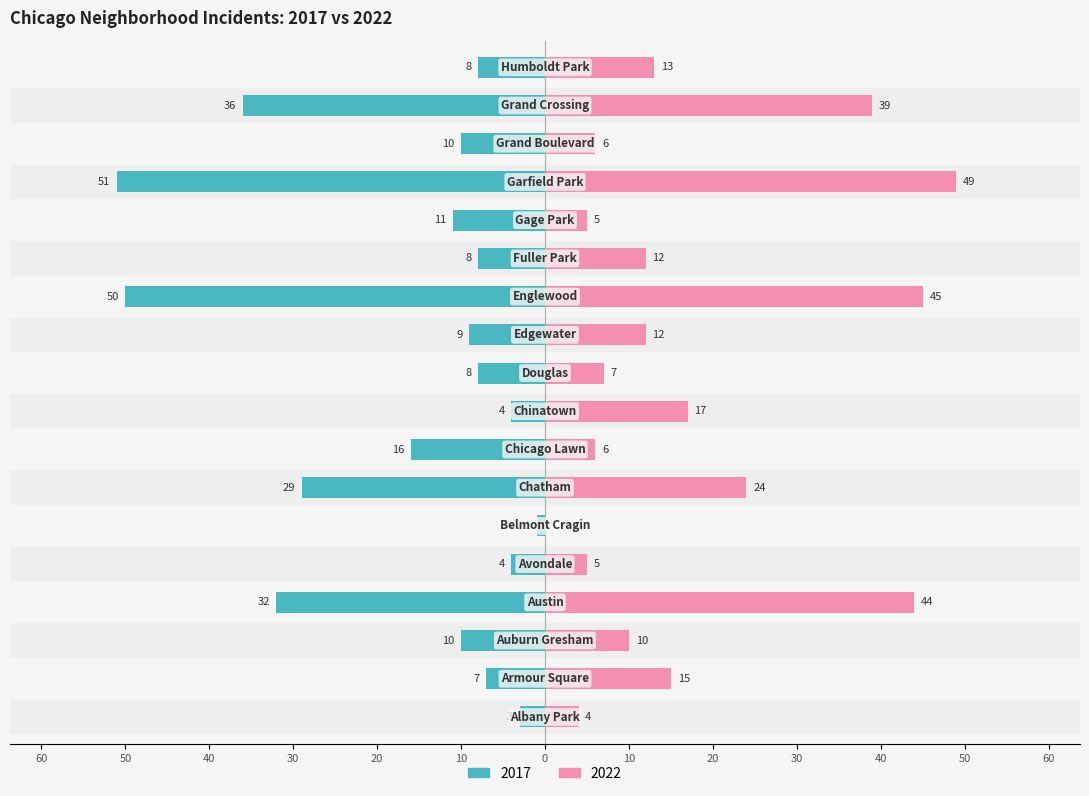

What is the difference between the maximum and second lowest values in the 2017 series?

49